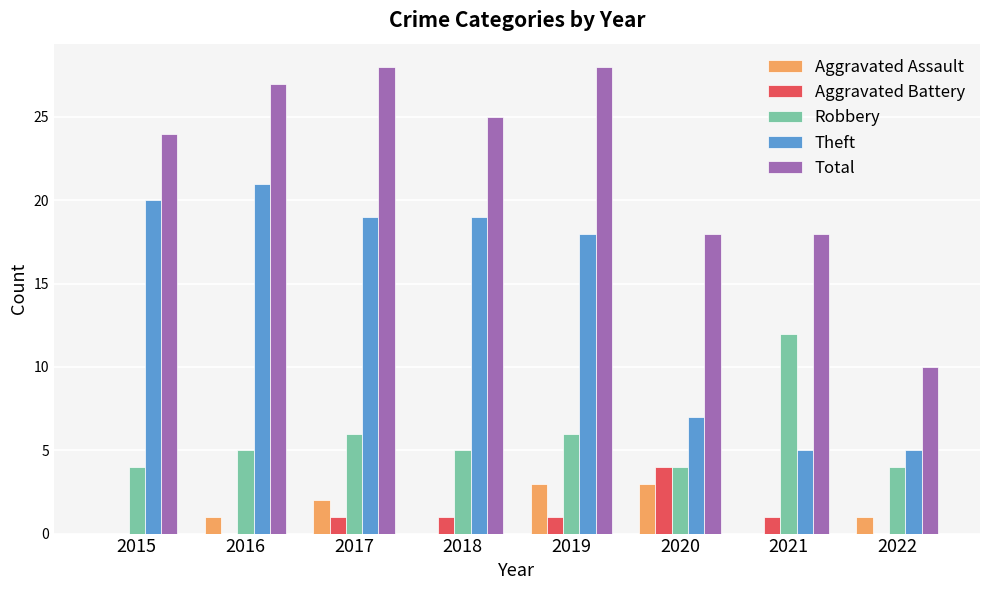

How many groups of bars are there?

8